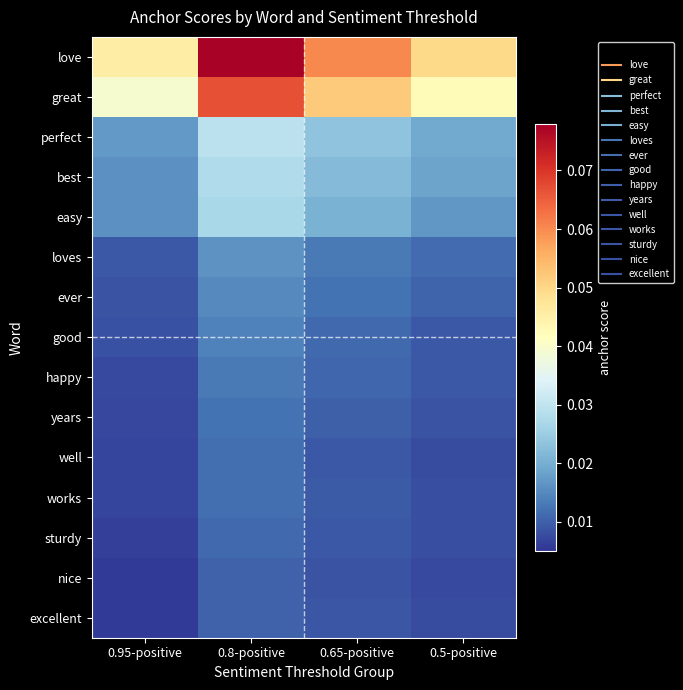

Reading right to left, extract all data points from this chart.

love: 0.5-positive=0.0	0.65-positive=0.1	0.8-positive=0.1	0.95-positive=0.0
great: 0.5-positive=0.0	0.65-positive=0.1	0.8-positive=0.1	0.95-positive=0.0
perfect: 0.5-positive=0.0	0.65-positive=0.0	0.8-positive=0.0	0.95-positive=0.0
best: 0.5-positive=0.0	0.65-positive=0.0	0.8-positive=0.0	0.95-positive=0.0
easy: 0.5-positive=0.0	0.65-positive=0.0	0.8-positive=0.0	0.95-positive=0.0
loves: 0.5-positive=0.0	0.65-positive=0.0	0.8-positive=0.0	0.95-positive=0.0
ever: 0.5-positive=0.0	0.65-positive=0.0	0.8-positive=0.0	0.95-positive=0.0
good: 0.5-positive=0.0	0.65-positive=0.0	0.8-positive=0.0	0.95-positive=0.0
happy: 0.5-positive=0.0	0.65-positive=0.0	0.8-positive=0.0	0.95-positive=0.0
years: 0.5-positive=0.0	0.65-positive=0.0	0.8-positive=0.0	0.95-positive=0.0
well: 0.5-positive=0.0	0.65-positive=0.0	0.8-positive=0.0	0.95-positive=0.0
works: 0.5-positive=0.0	0.65-positive=0.0	0.8-positive=0.0	0.95-positive=0.0
sturdy: 0.5-positive=0.0	0.65-positive=0.0	0.8-positive=0.0	0.95-positive=0.0
nice: 0.5-positive=0.0	0.65-positive=0.0	0.8-positive=0.0	0.95-positive=0.0
excellent: 0.5-positive=0.0	0.65-positive=0.0	0.8-positive=0.0	0.95-positive=0.0